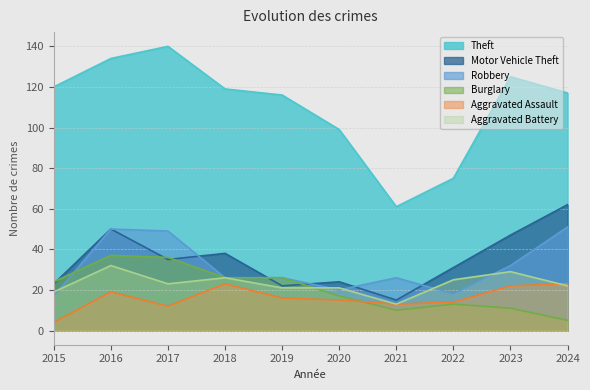

Is the value of Aggravated Assault at 2024 greater than the value of Theft at 2018?

No